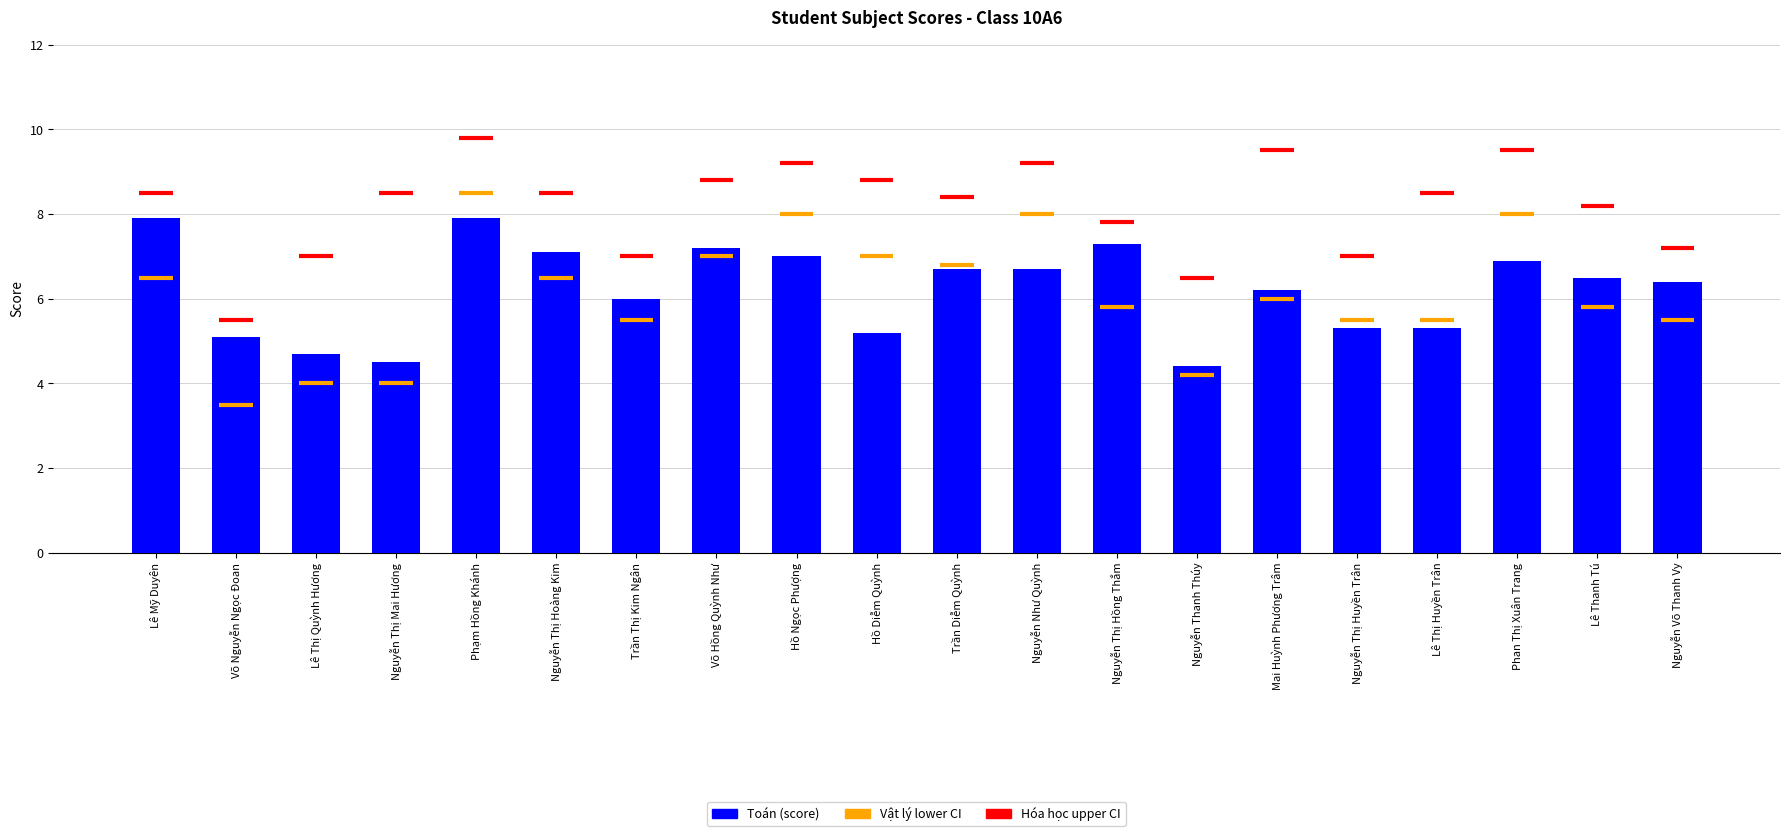

What is the greatest value displayed?

7.9